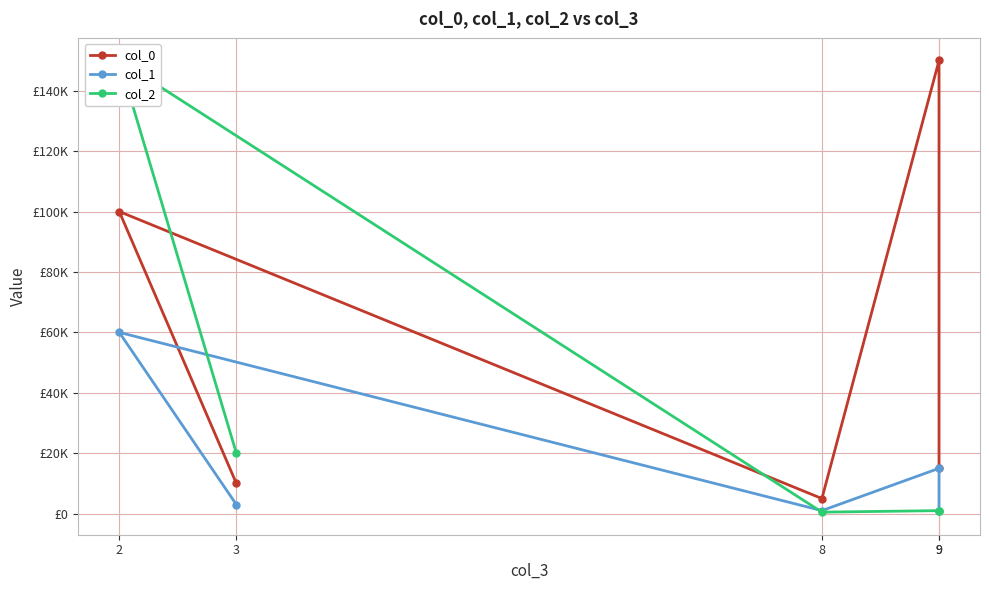

How many values in the col_0 series are below 15000?

2